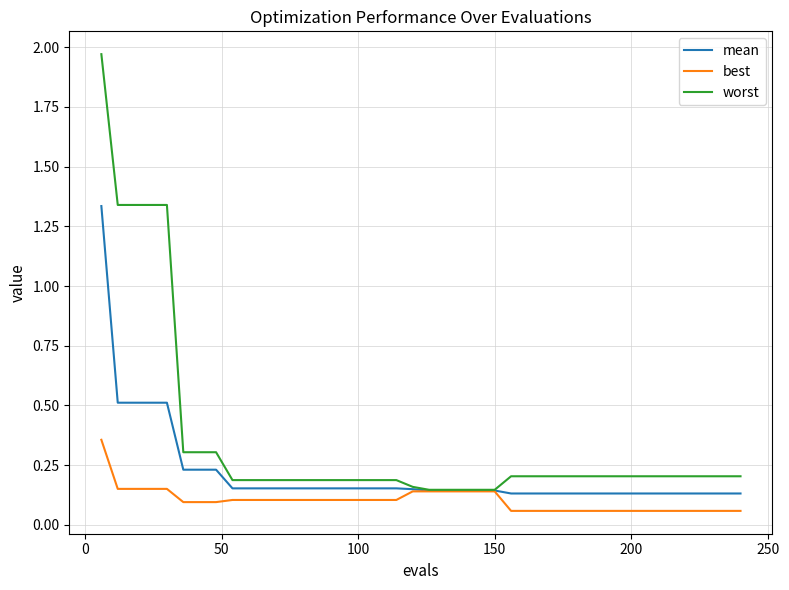

Count the number of categories in the chart.

40